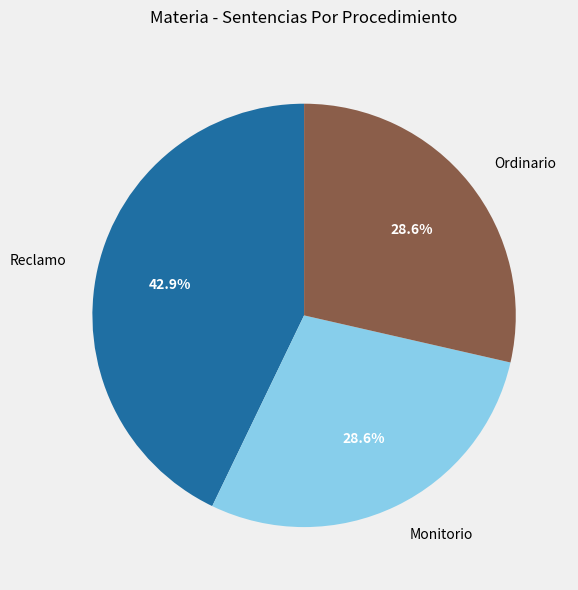

Is it true that Monitorio is 29% of the pie?

True